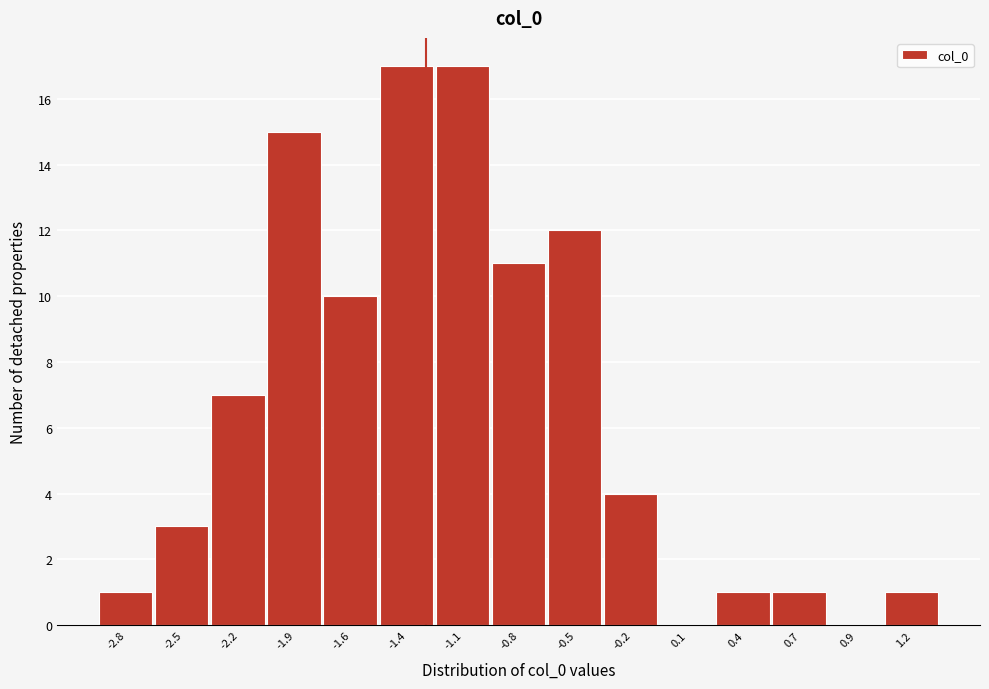

Reading left to right, list all the values displayed in this chart.

-2.8=1	-2.5=3	-2.2=7	-1.9=15	-1.6=10	-1.4=17	-1.1=17	-0.8=11	-0.5=12	-0.2=4	0.1=0	0.4=1	0.7=1	0.9=0	1.2=1